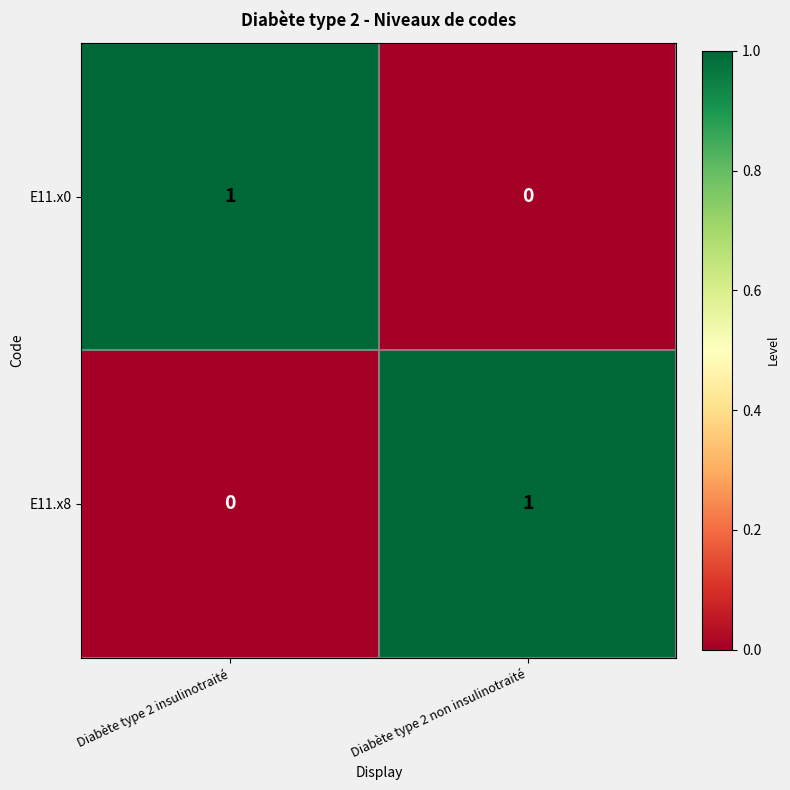

How many series are shown in this chart?

2